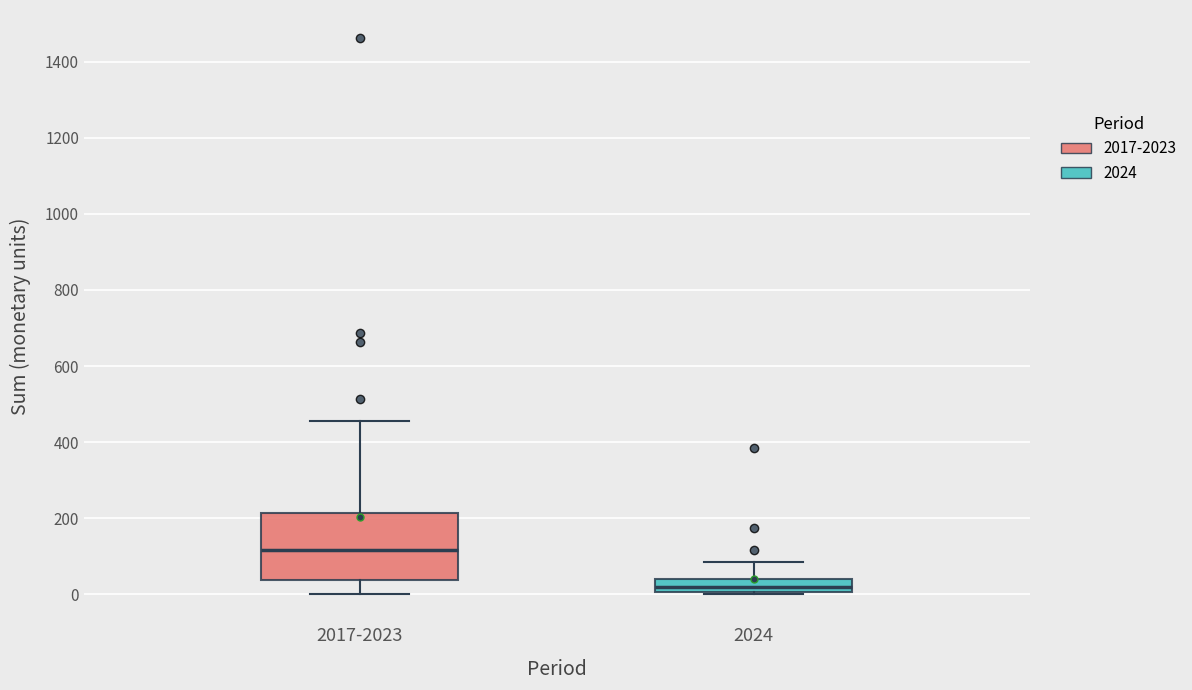

Where does the median line of the box for 2017-2023 sit on the y-axis? The values are not printed on the chart, so give them approximately, as read against the axis.

120